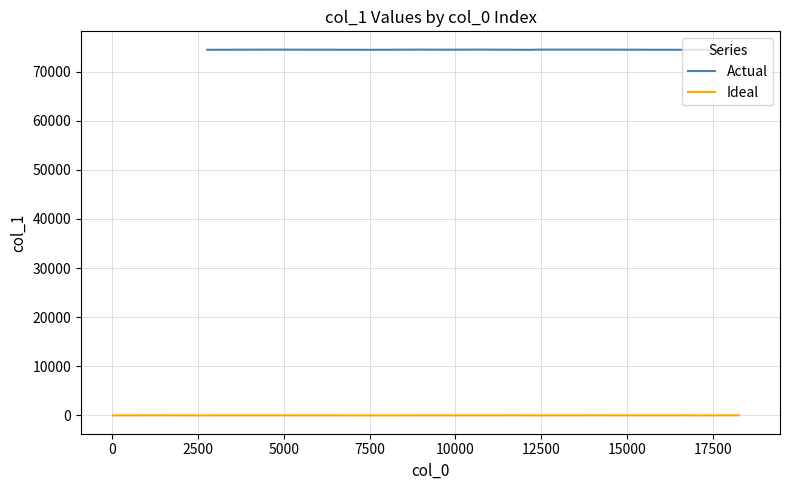

How many categories are shown in the chart?

20